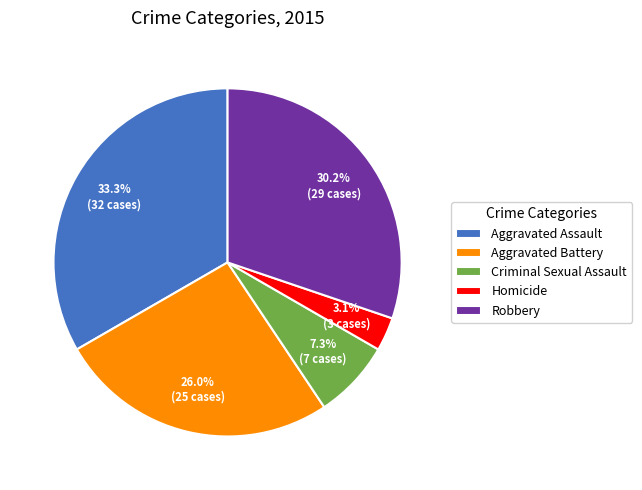

Count the number of slices in the pie.

5